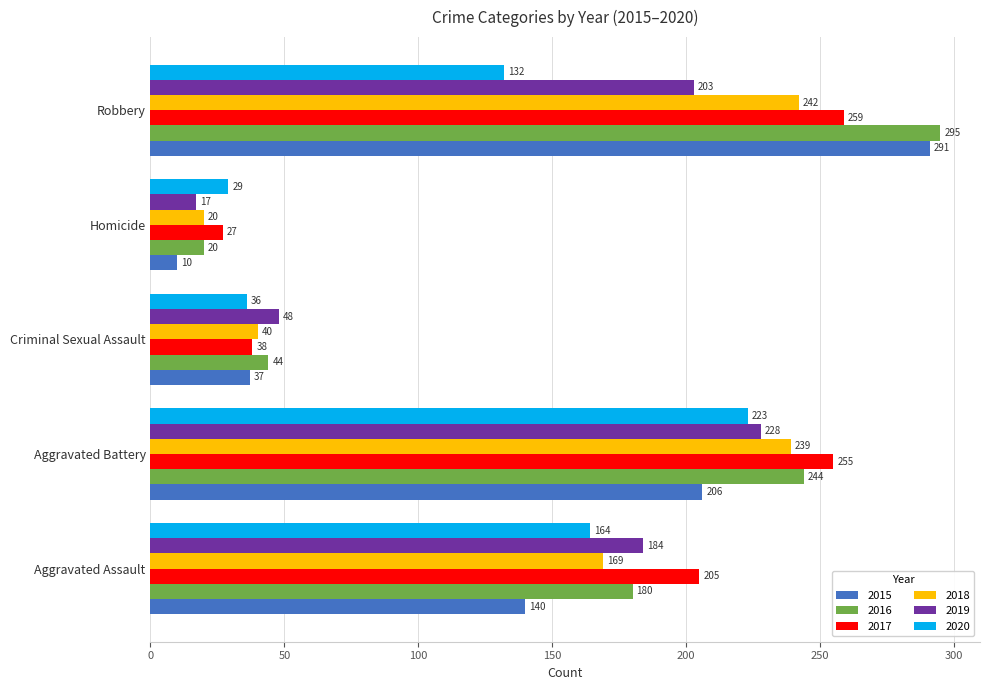

What is the sum of all 2017 values?

784